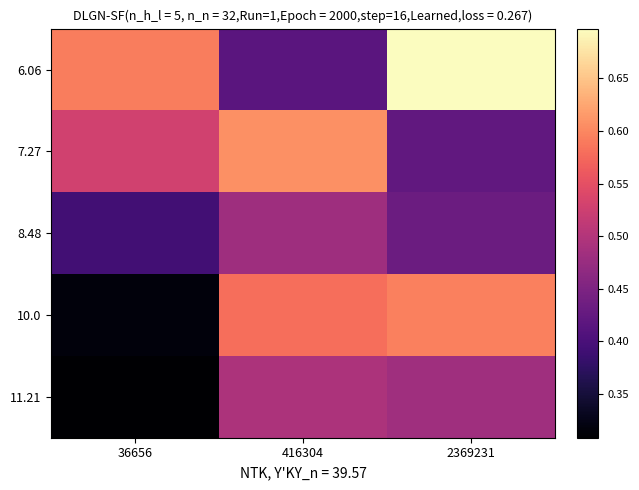

At 416304, list the series in order from smallest to largest.

6.06, 8.48, 11.21, 10.0, 7.27